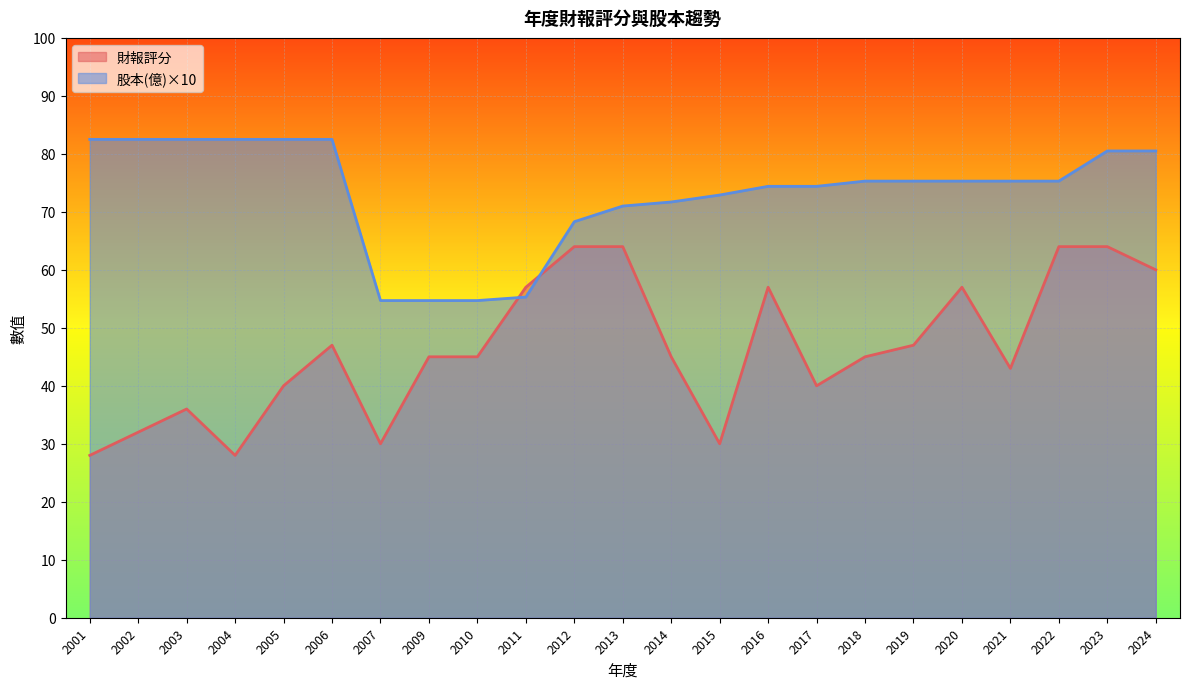

How many intersections are there between 股本(億) and 財報評分?

2